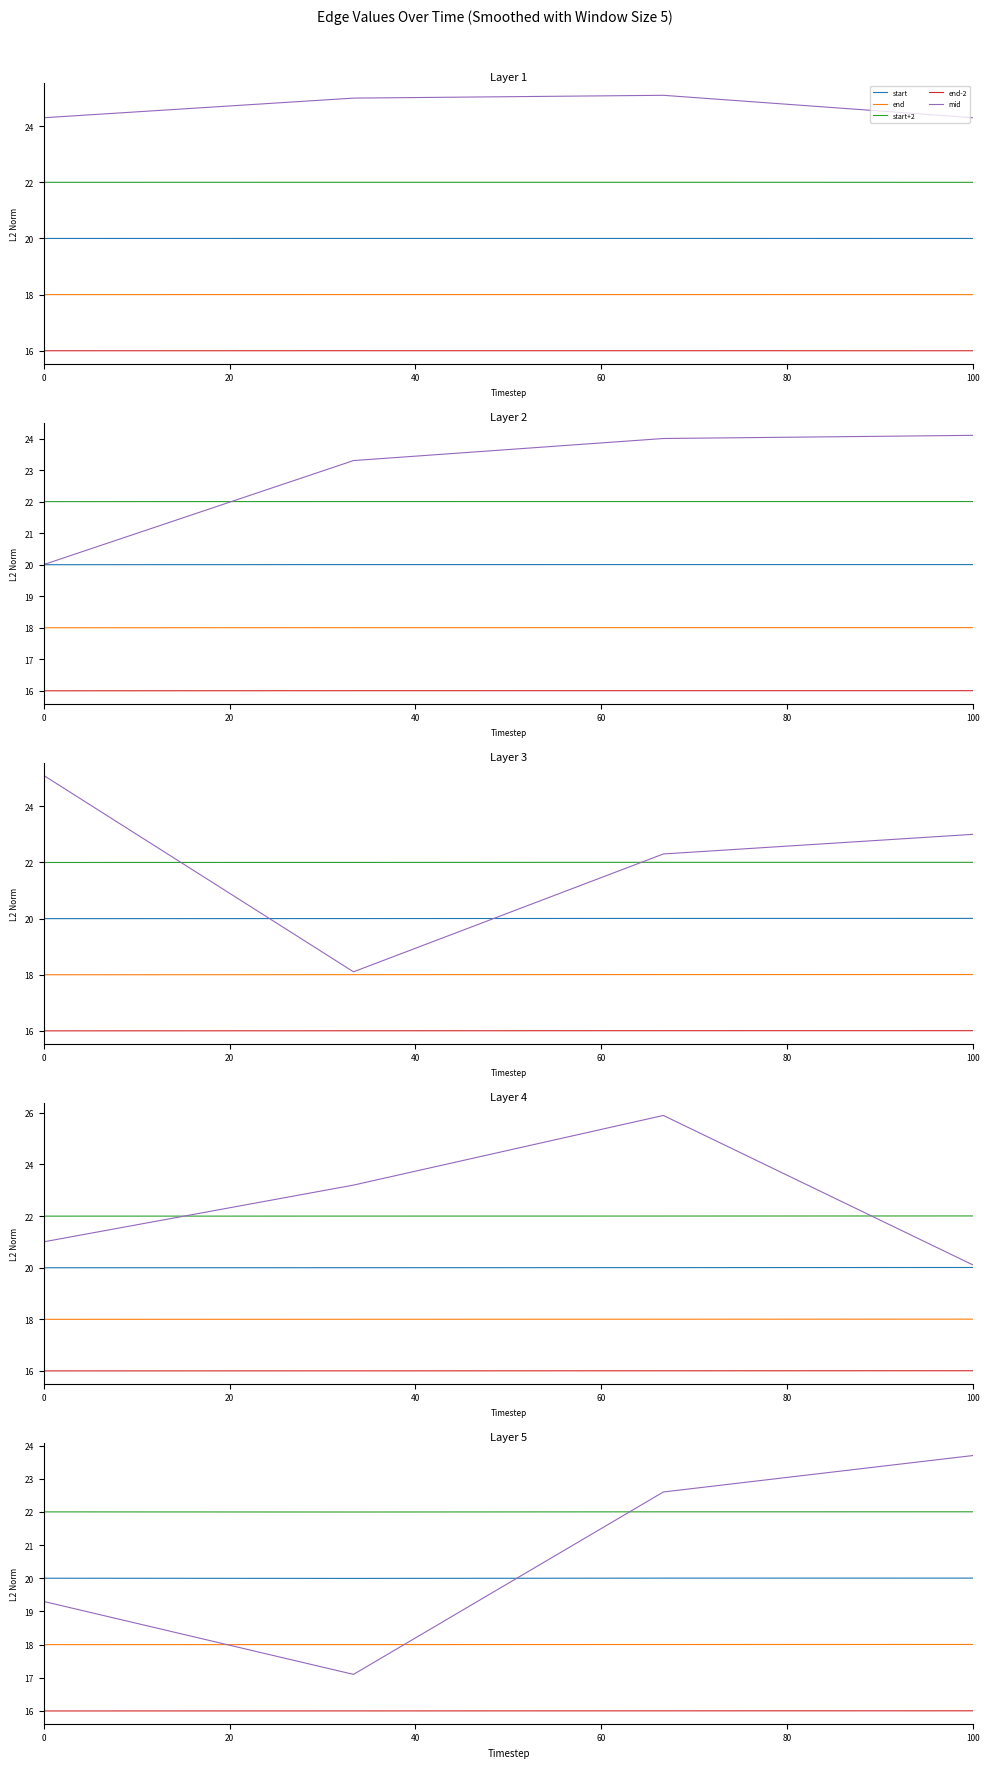

Which series changed the most between 20 and 60?

mid